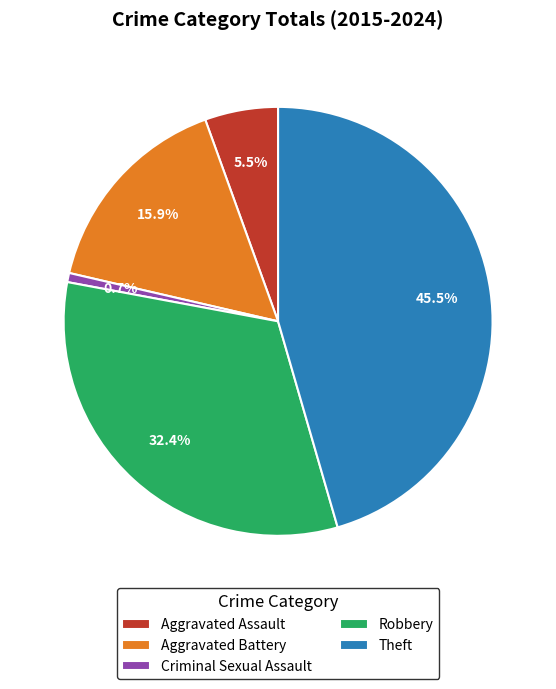

What percentage is the Aggravated Battery slice, to the nearest percent?

16%